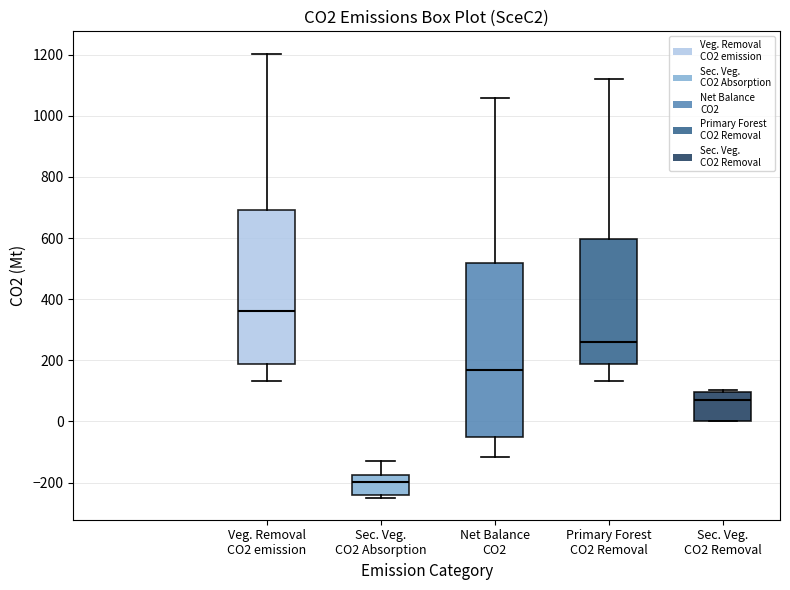

Which box has the highest median line?

Veg. Removal CO2 emission